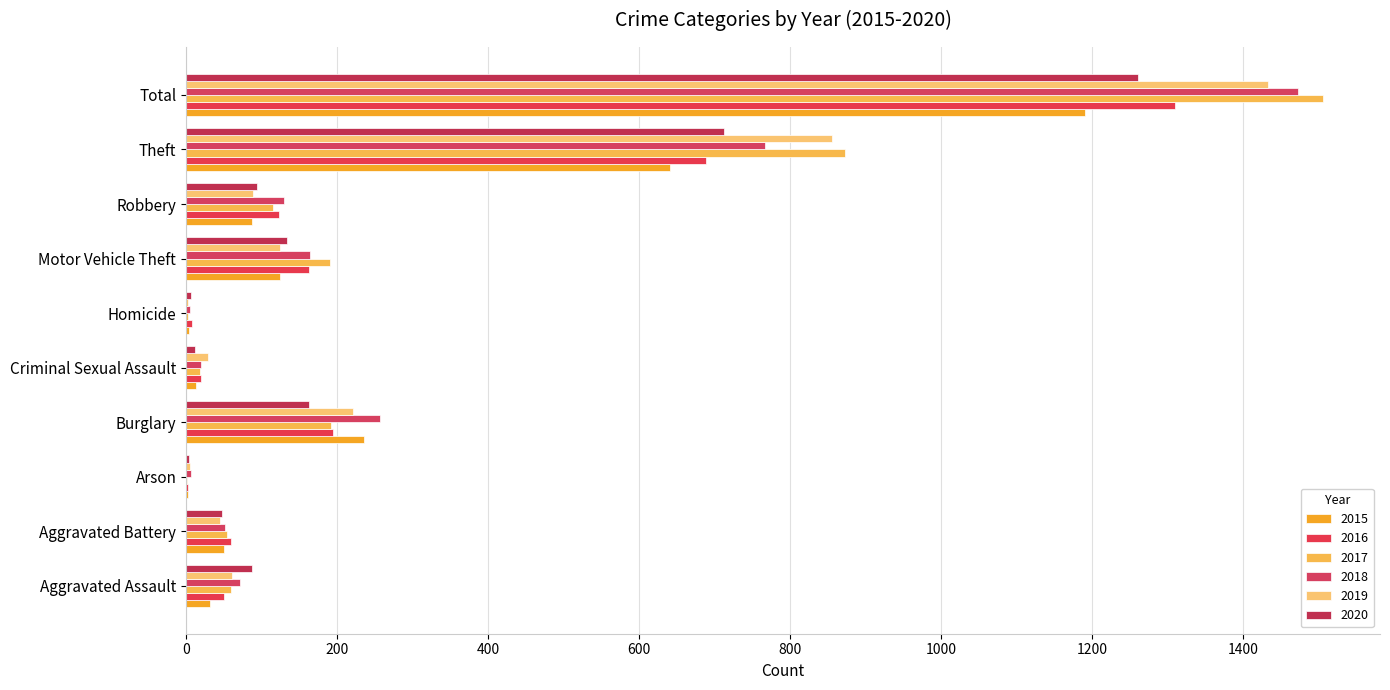

The 2020 series shows 6 at Homicide. True or false?

True